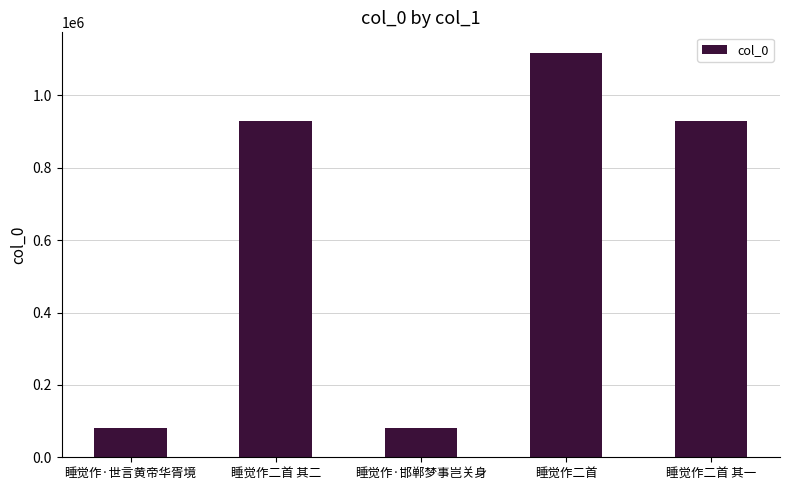

What is the label of the 2nd bar from the left?

睡觉作二首 其二